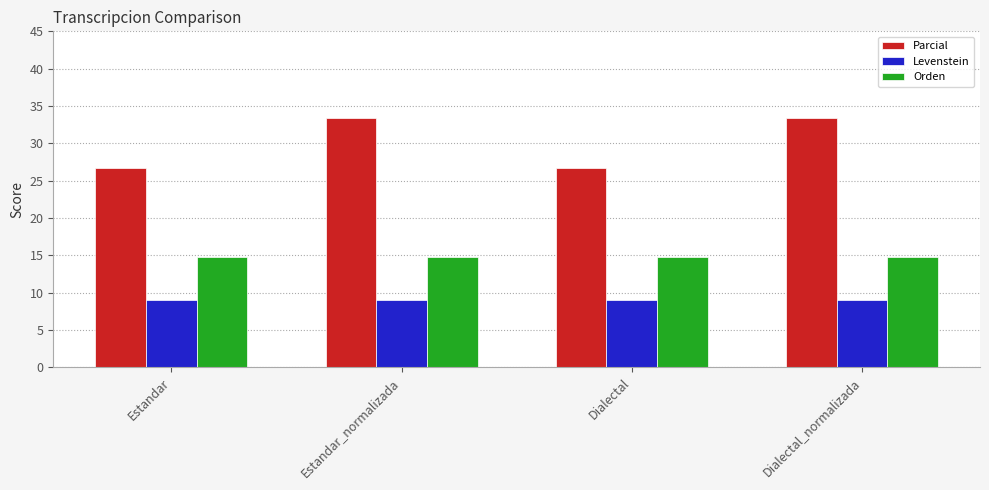

What is the sum of the Orden values at Dialectal and Estandar?

29.6